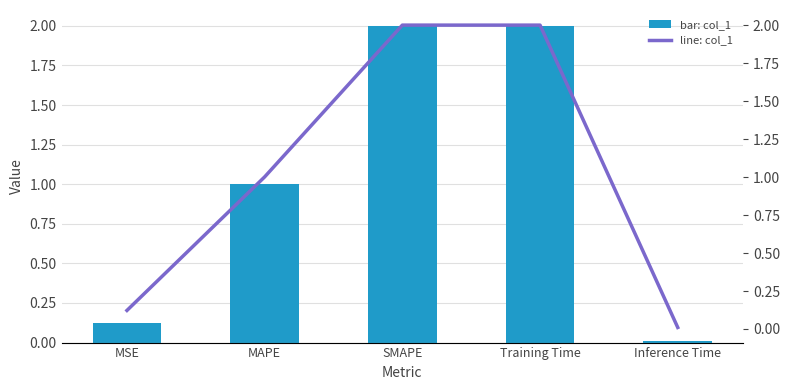

Which series has the largest range (max minus min)?

col_1